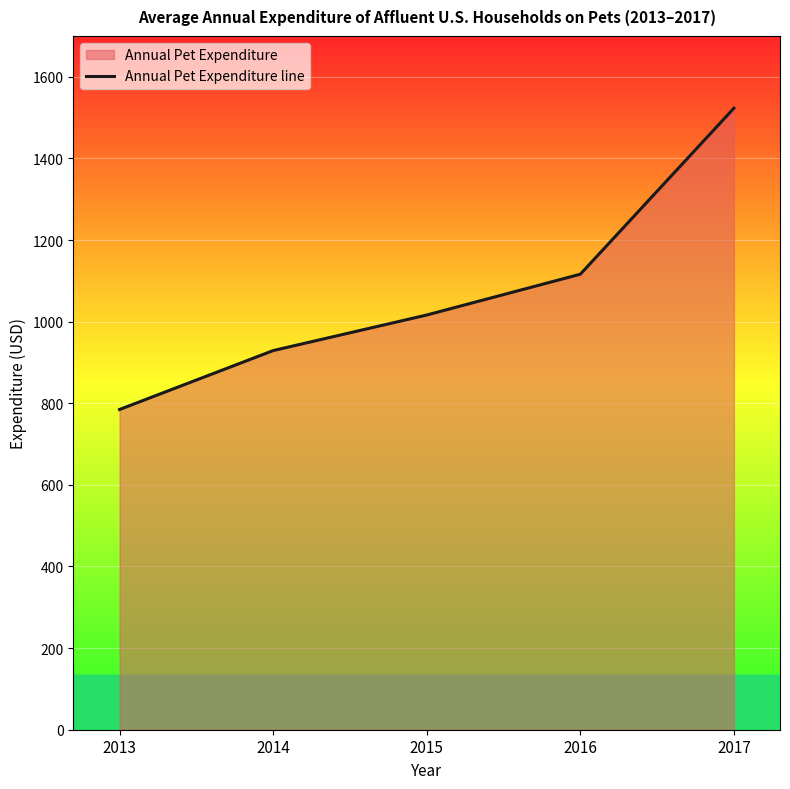

What is the difference between the maximum and minimum values?

738.3